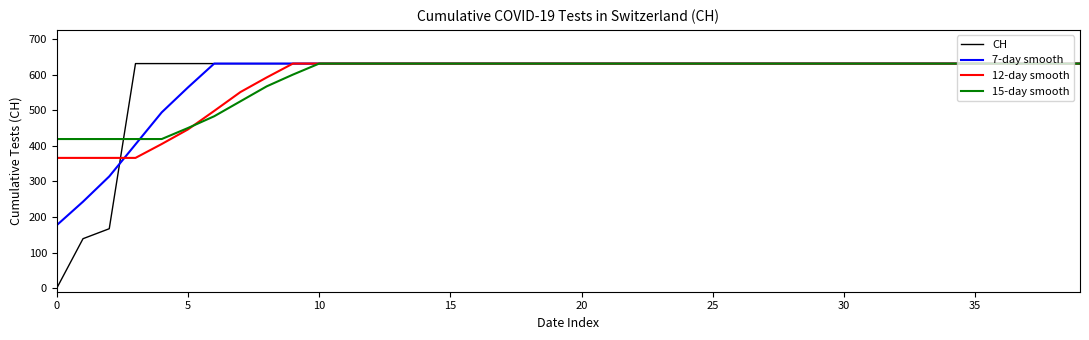

What is the difference between the second highest and minimum values in the 15-day smooth series?

212